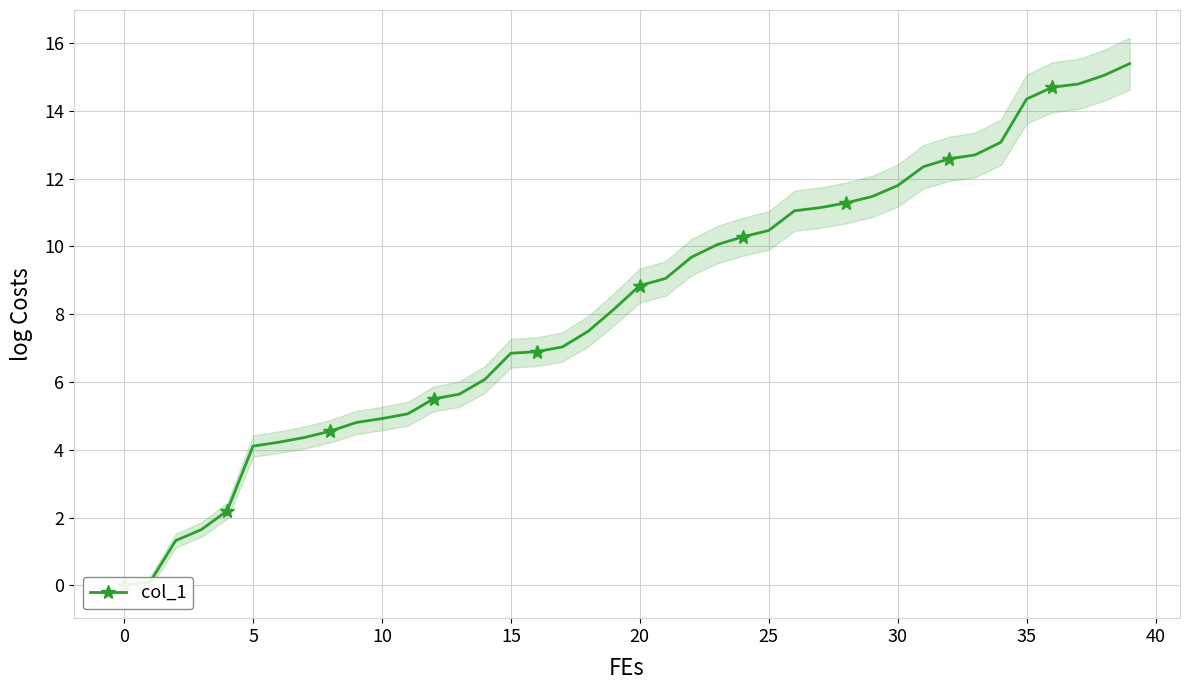

Count the number of categories in the chart.

40